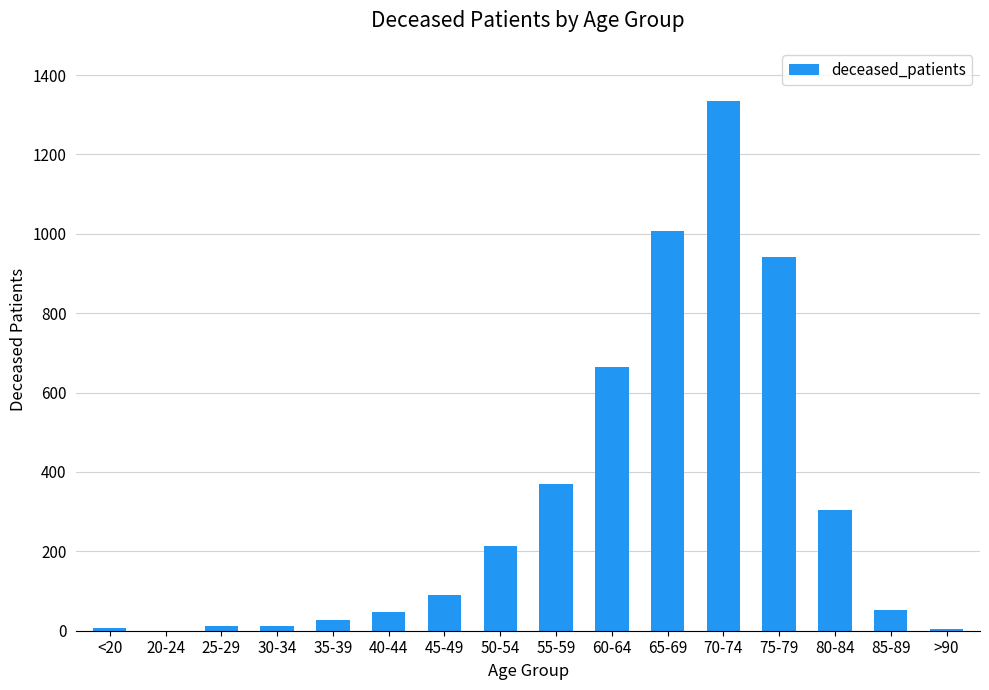

What is the sum of all values?

5089